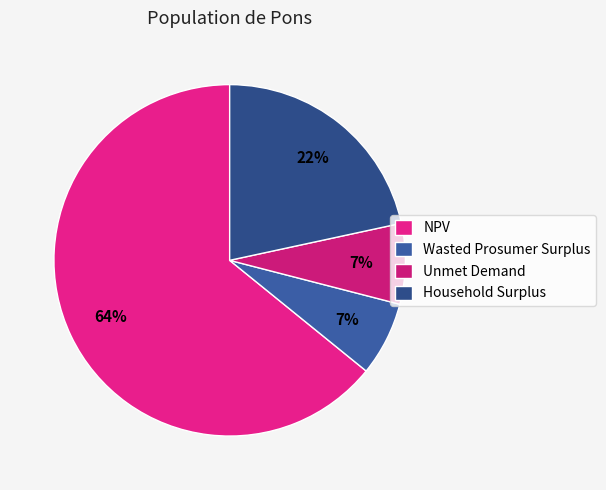

Count the number of slices in the pie.

4